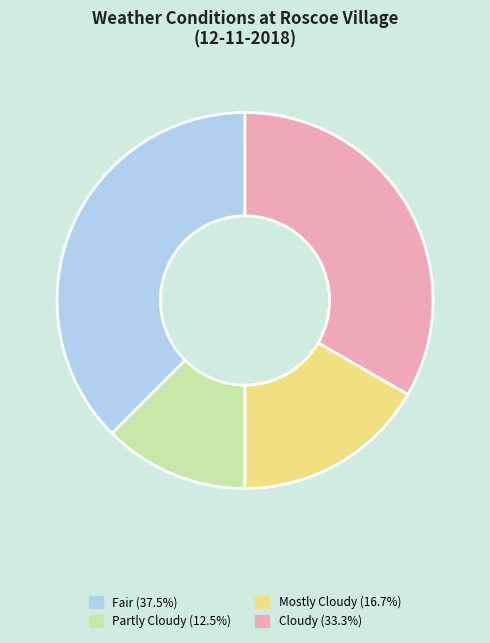

Combined, do Partly Cloudy (12.5%) and Mostly Cloudy (16.7%) account for over 50%?

No